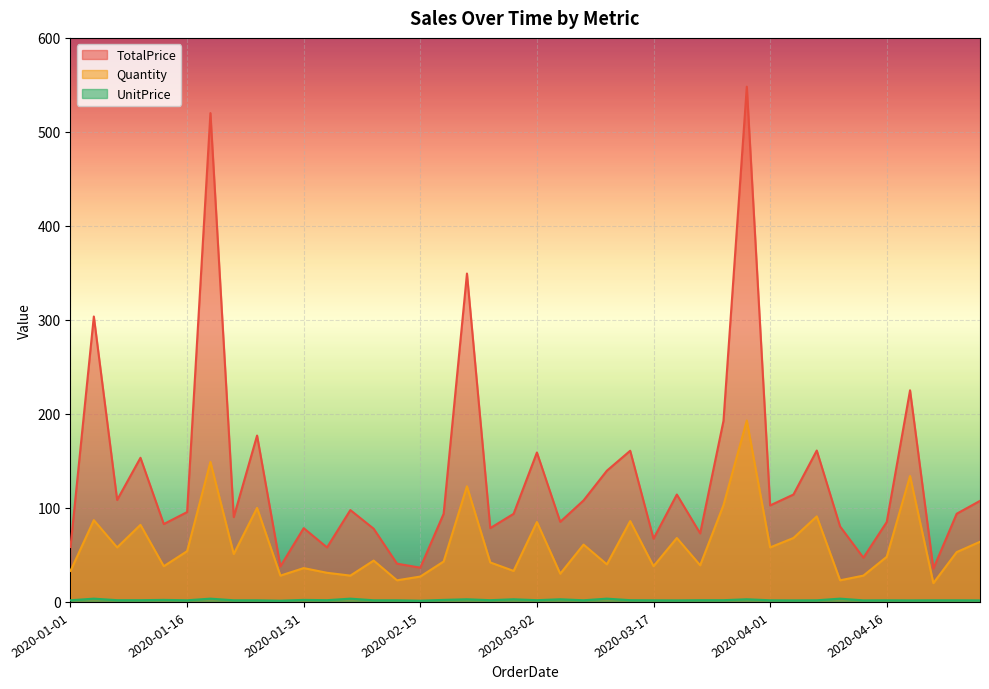

True or false: TotalPrice has more than 2 interior local peaks.

True